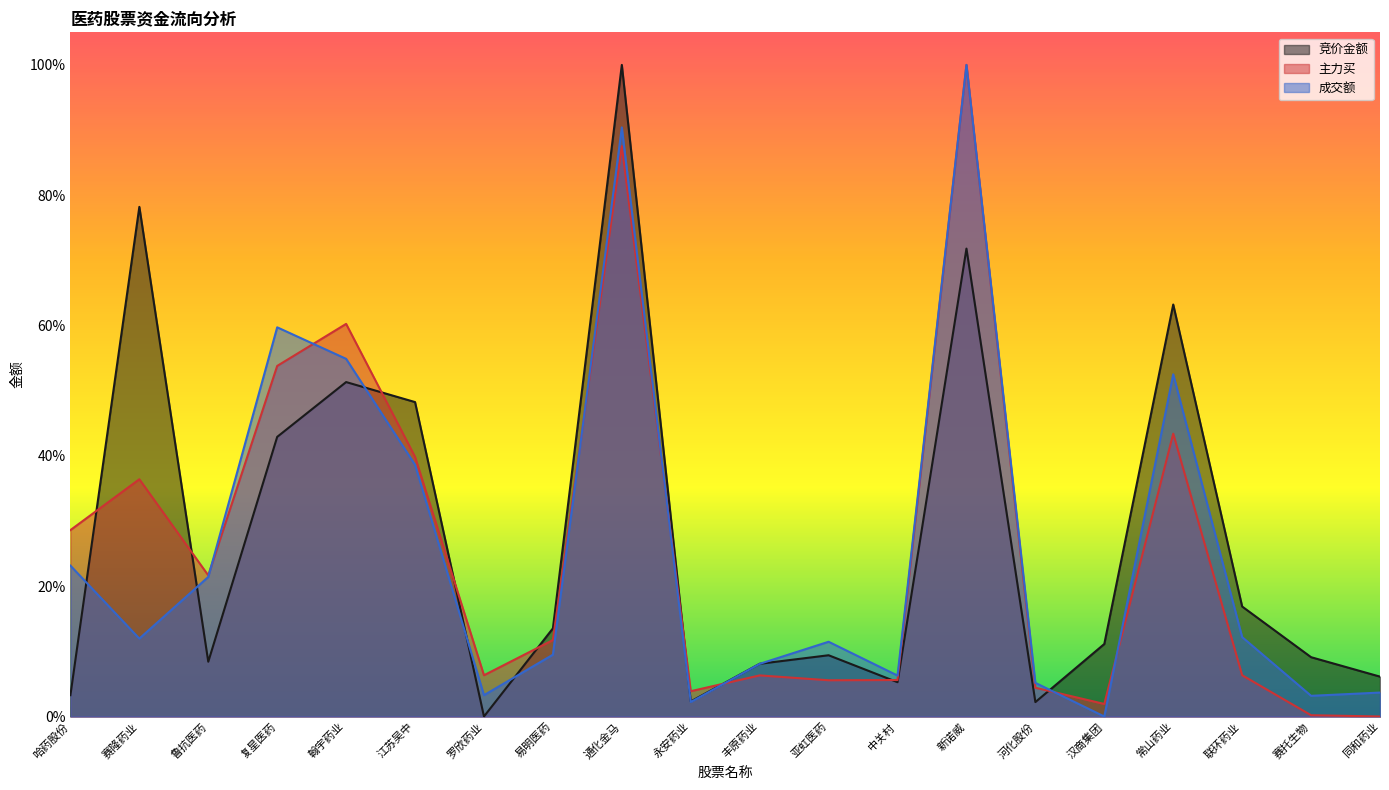

What value does the 竞价金额 series have at 汉商集团?

0.1